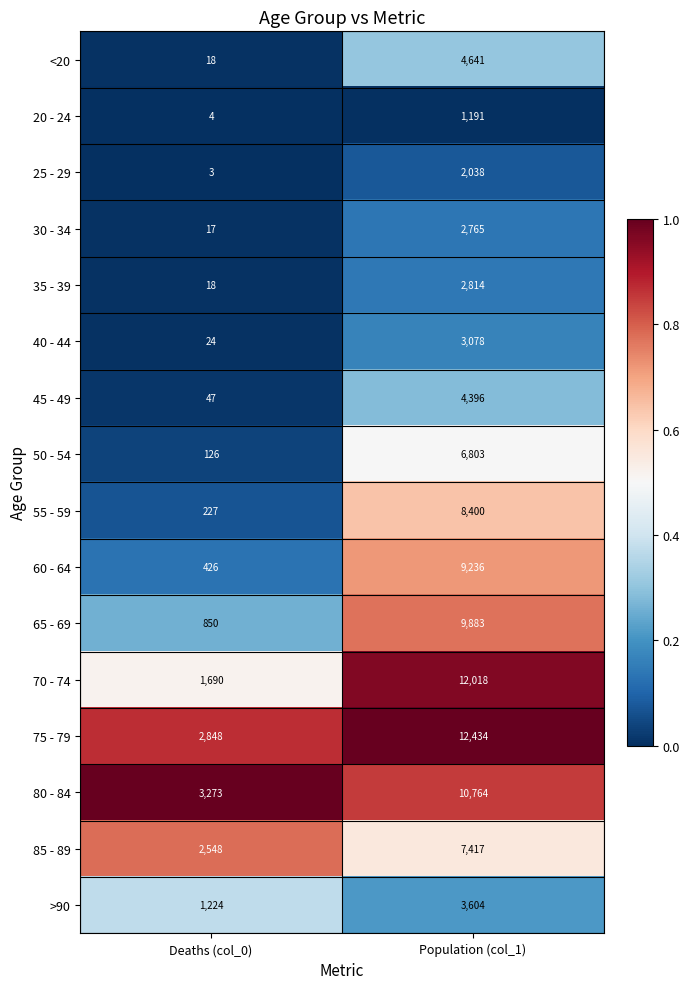

Is it true that 45 - 49 equals 14 at Deaths (col_0)?

False